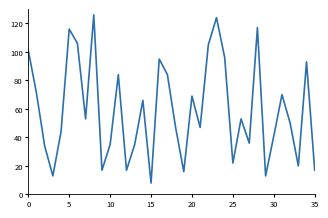

Reading left to right, what are all the values shown in this chart?

101	71	34	13	44	116	106	53	126	17	35	84	17	35	66	8	95	84	47	16	69	47	105	124	96	22	53	36	117	13	41	70	50	20	93	17